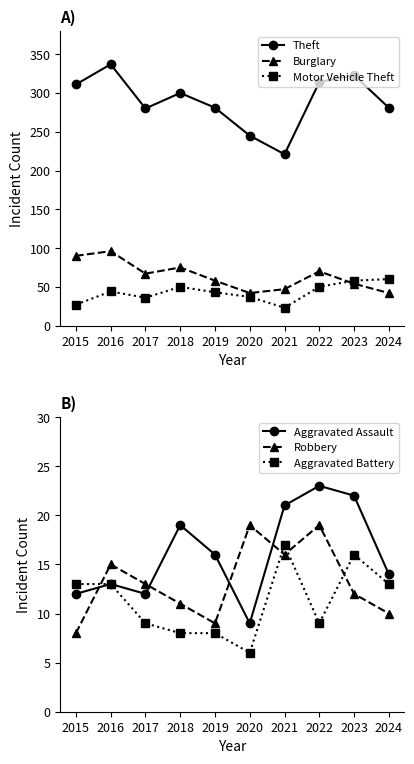

Rank the series at 2020 from highest to lowest value.

Theft, Burglary, Motor Vehicle Theft, Robbery, Aggravated Assault, Aggravated Battery